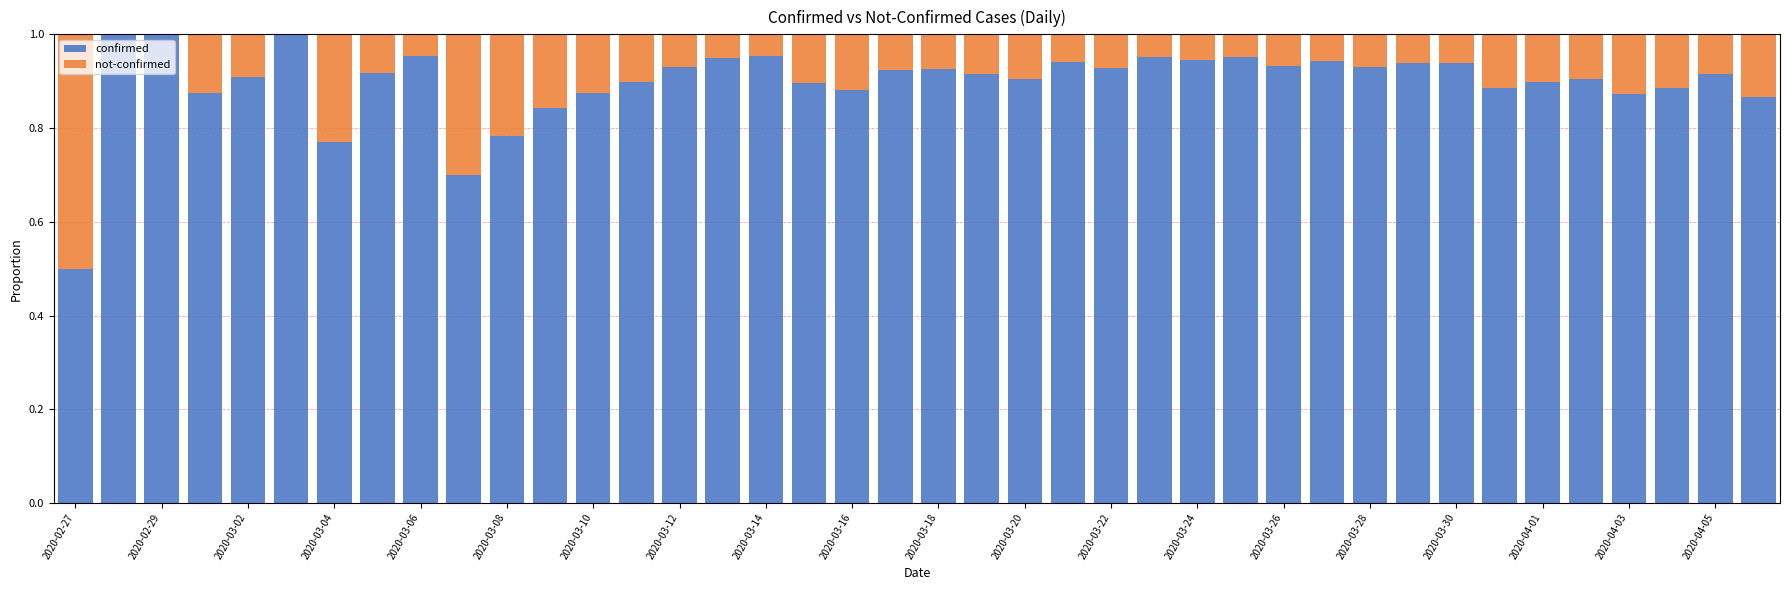

At which label is confirmed closest to 0?

2020-02-27